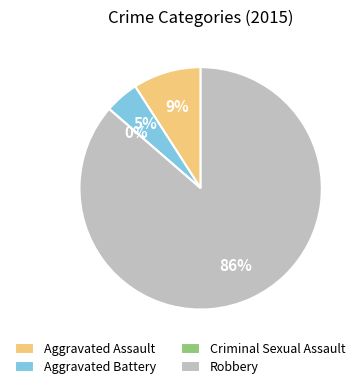

Rank the categories by value from highest to lowest.

Robbery, Aggravated Assault, Aggravated Battery, Criminal Sexual Assault